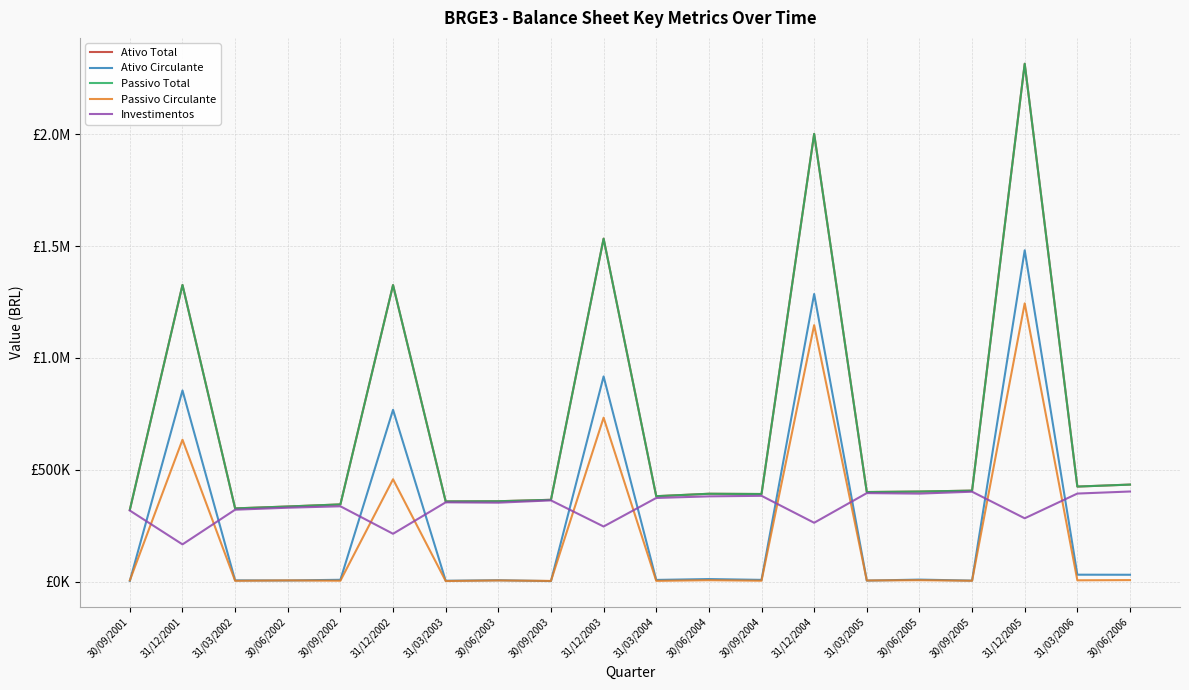

Which series has the widest spread of values?

Ativo Total